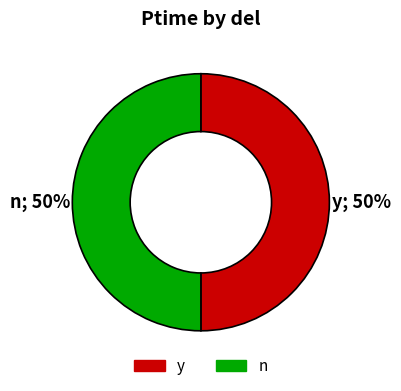

What percentage is the y slice, to the nearest percent?

50%